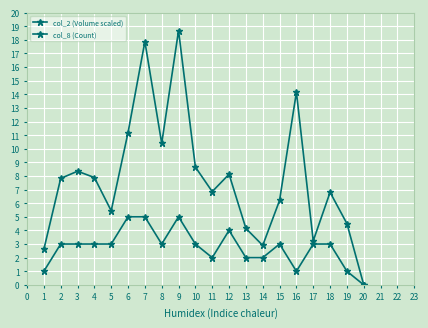

How many values in the col_2 (Volume scaled) series are below 7?

10